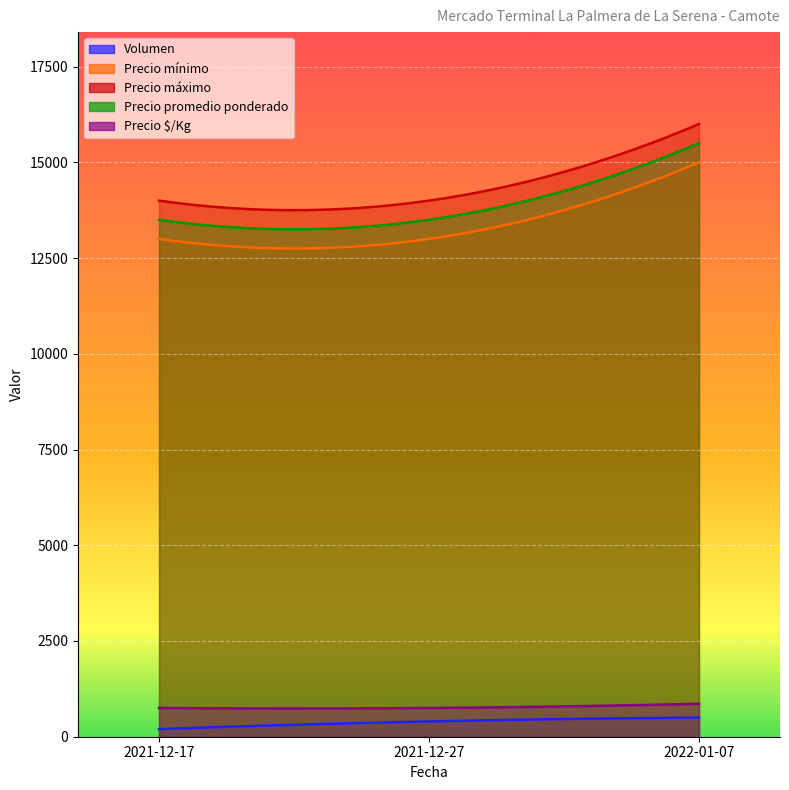

What is the label of the 3rd point from the right?

2021-12-17